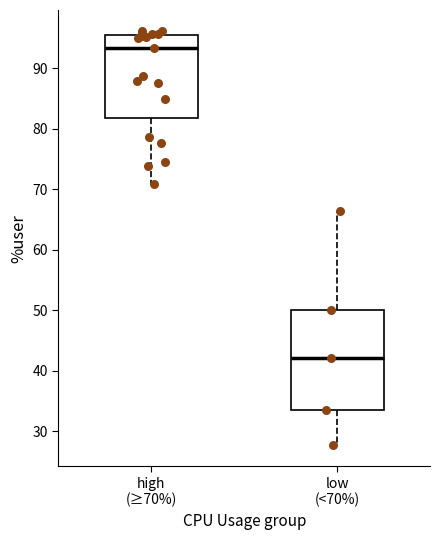

Where is the upper edge of the box for low (<70%) on the y-axis? The values are not printed on the chart, so give them approximately, as read against the axis.

50